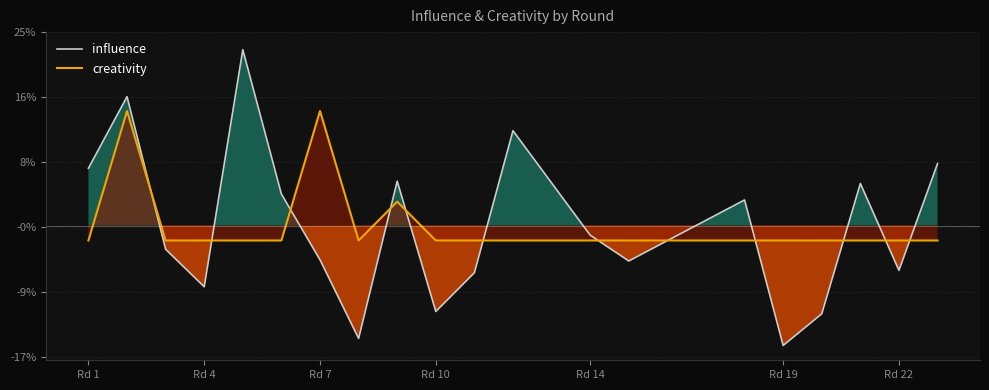

True or false: creativity has more than 1 interior local peaks.

True